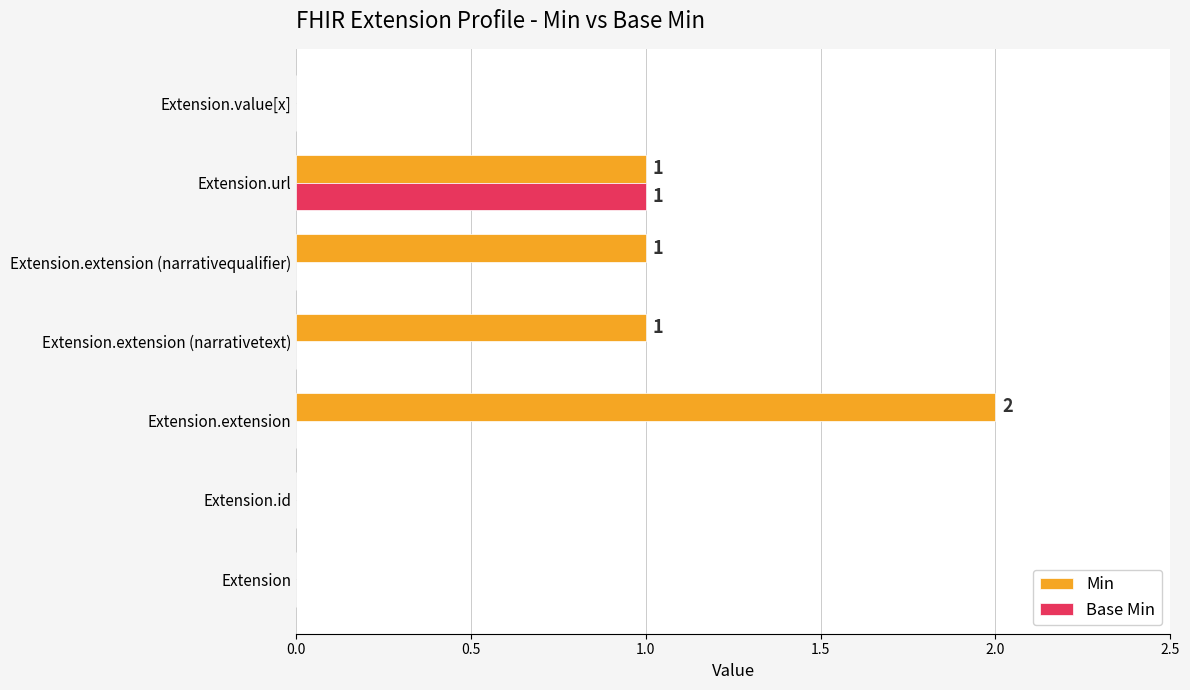

True or false: Base Min has a value of 1 at Extension.extension (narrativequalifier).

False